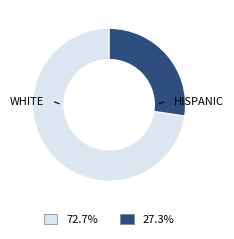

How many segments does this pie chart have?

2